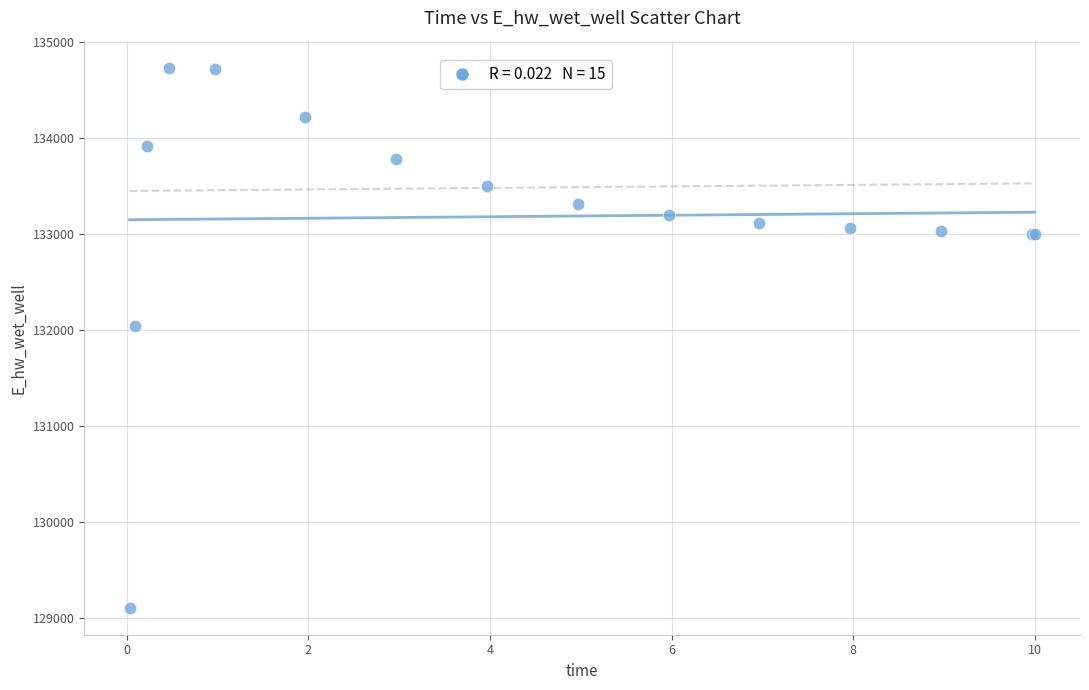

What Y value in the scatter plot is closest to 131920?

132043.3